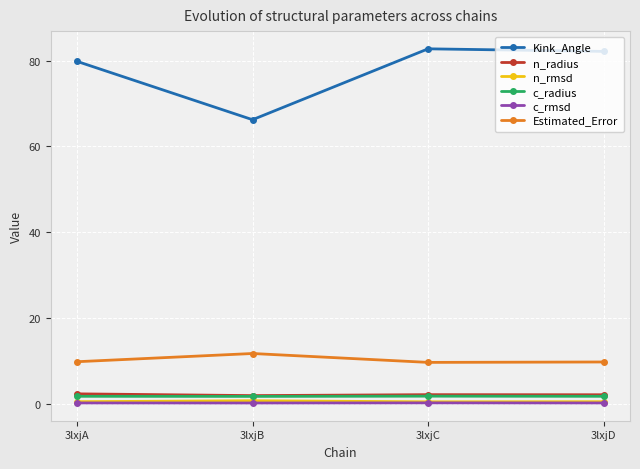

Does the chart have visible grid lines?

Yes